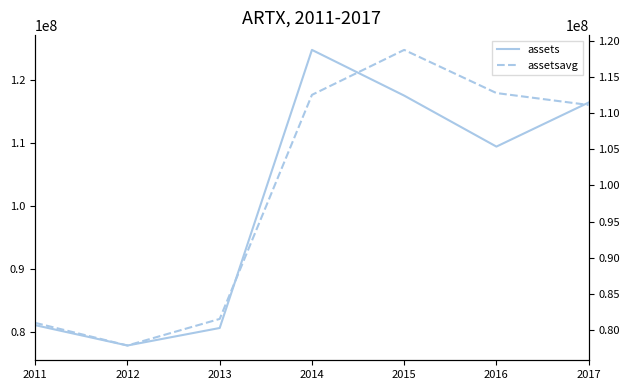

List the series in order of their overall mean, highest first.

assets, assetsavg